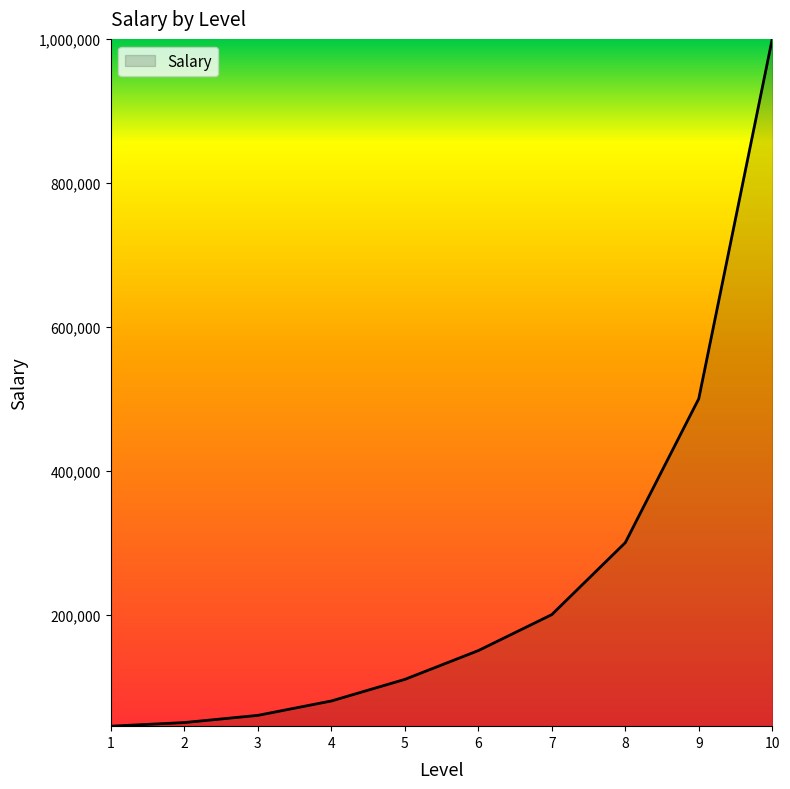

Is it true that the value at 7 is 200000?

True